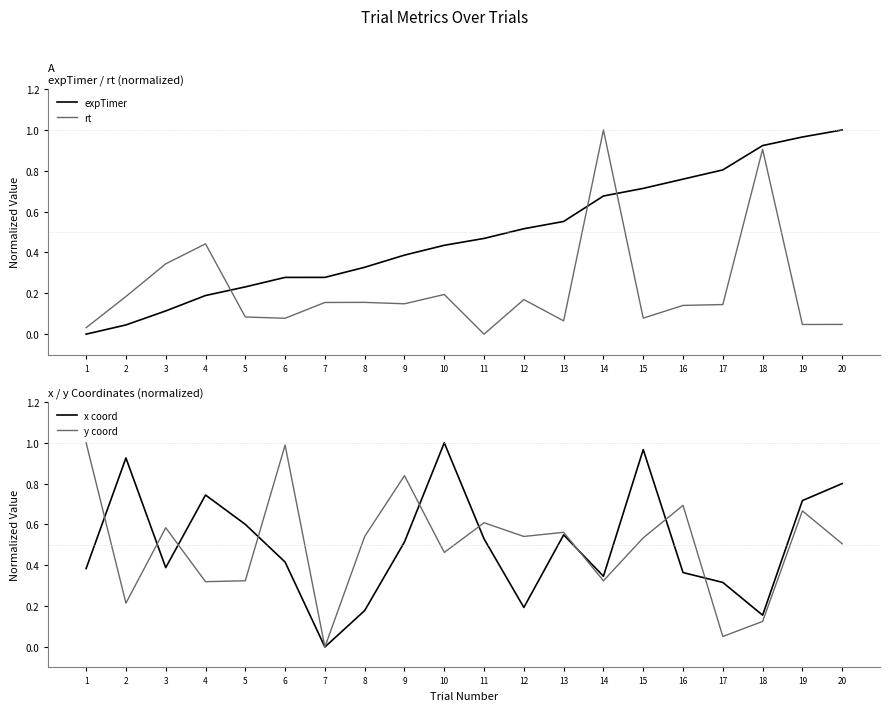

What is the difference between the highest and lowest values at 15?

0.9